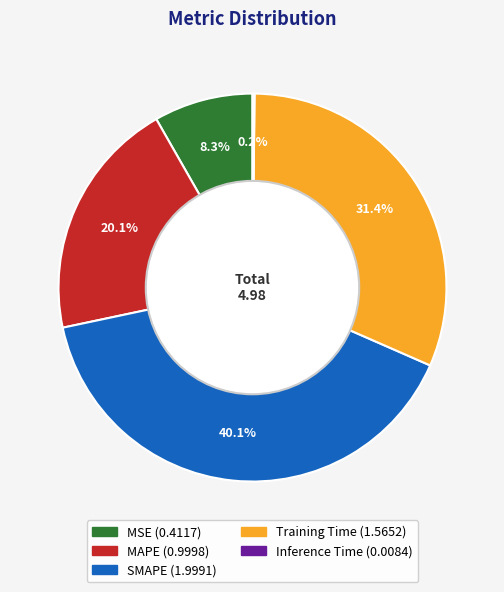

Is there a majority slice in this chart?

No